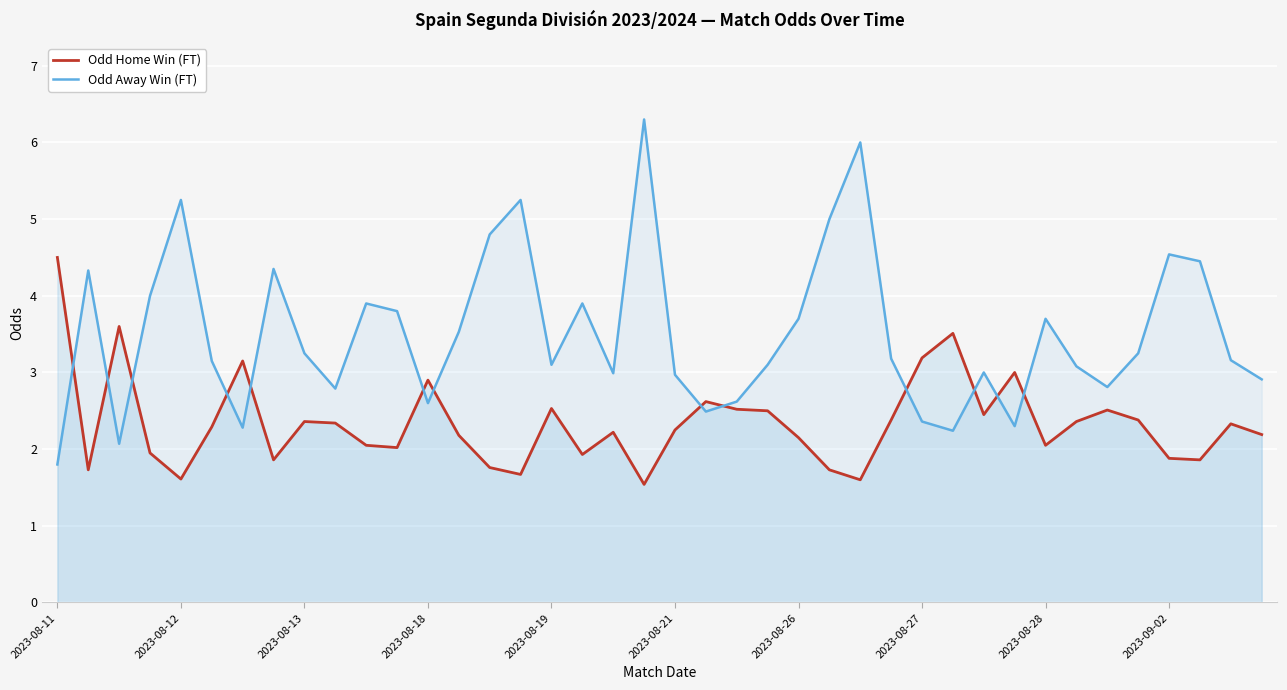

What is the maximum value for Odd Home Win (FT)?

4.5